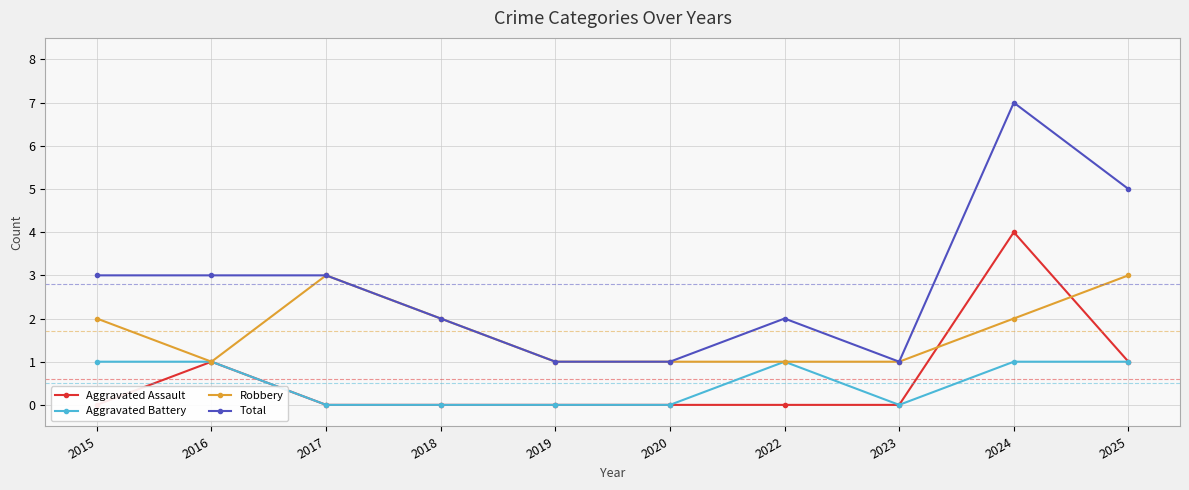

Which has a higher value, 2022 or 2017?

2022